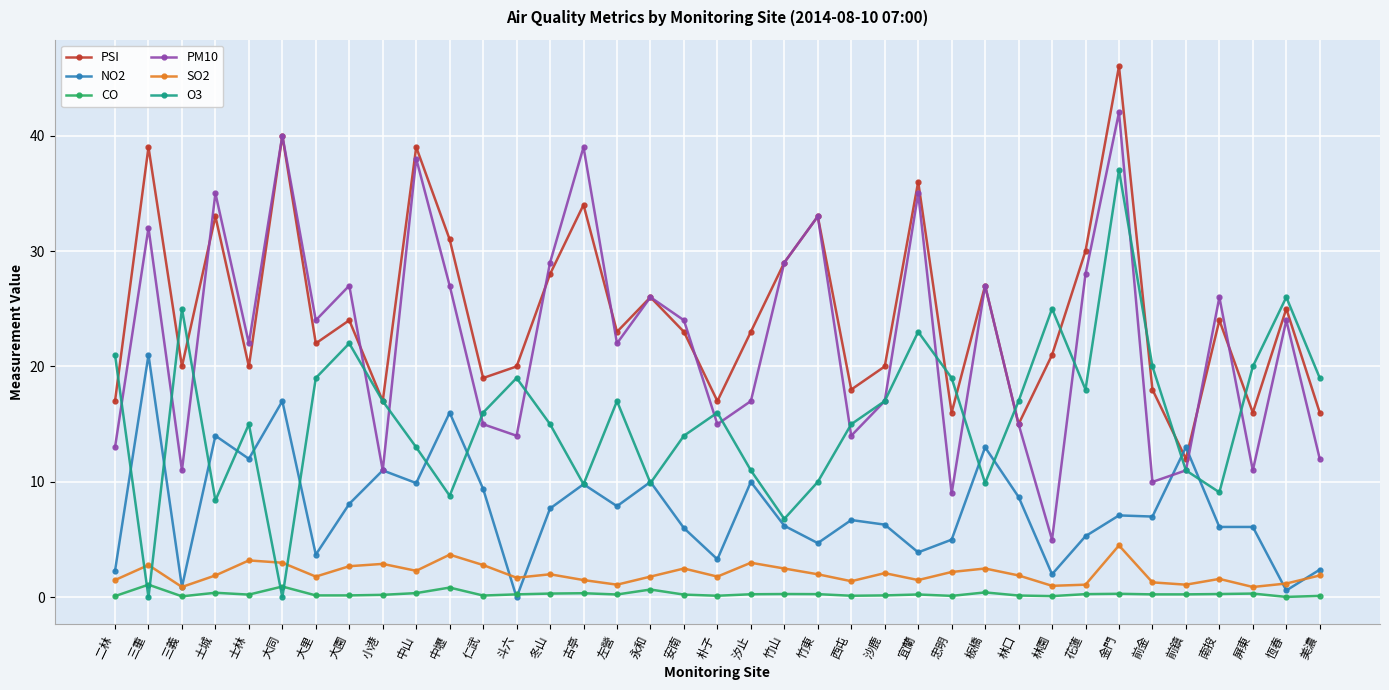

At which label does PM10 first exceed 24?

三重